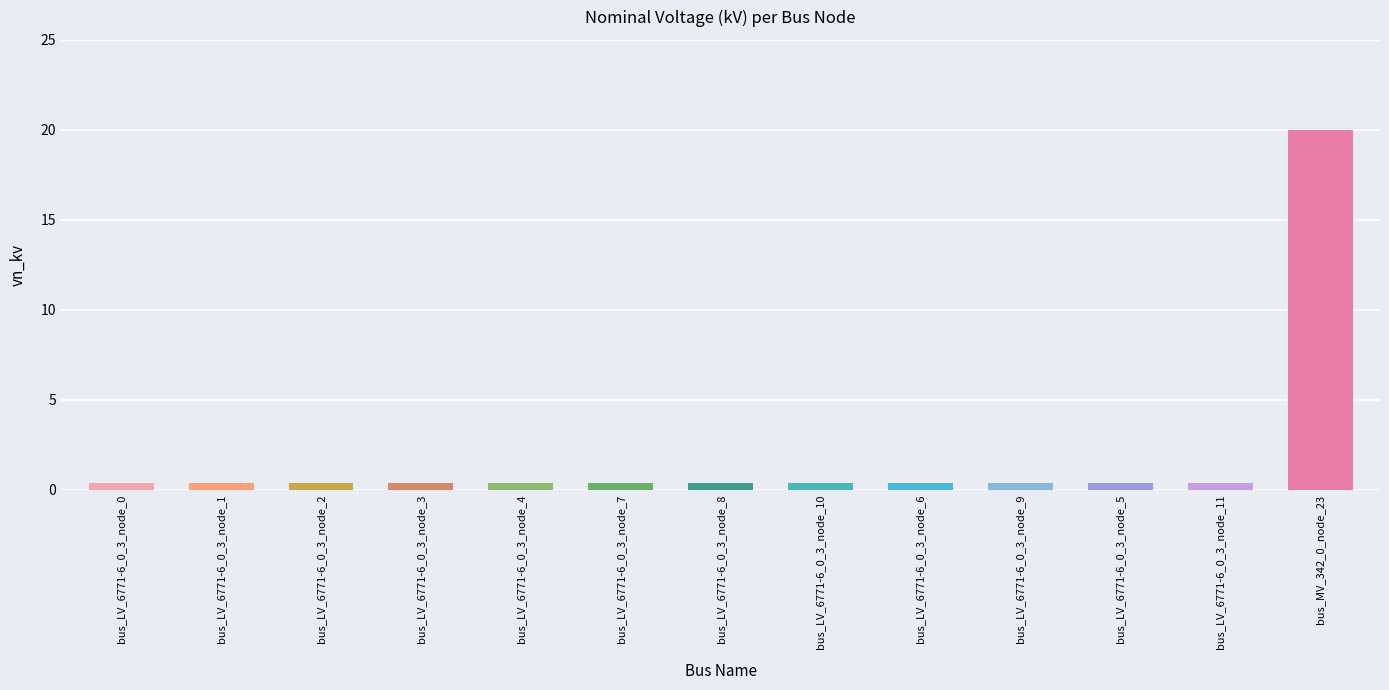

The chart shows a value of 0.4 at bus_LV_6771-6_0_3_node_8. True or false?

True